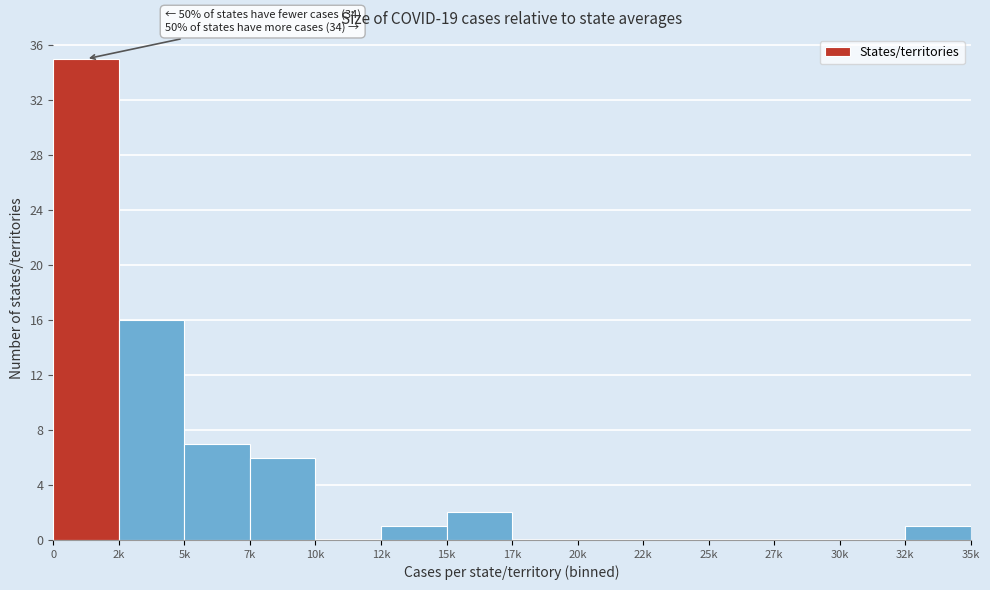

Reading left to right, list all the values displayed in this chart.

0=35	2k=16	5k=7	7k=6	10k=0	12k=1	15k=2	17k=0	20k=0	22k=0	25k=0	27k=0	30k=0	32k=1